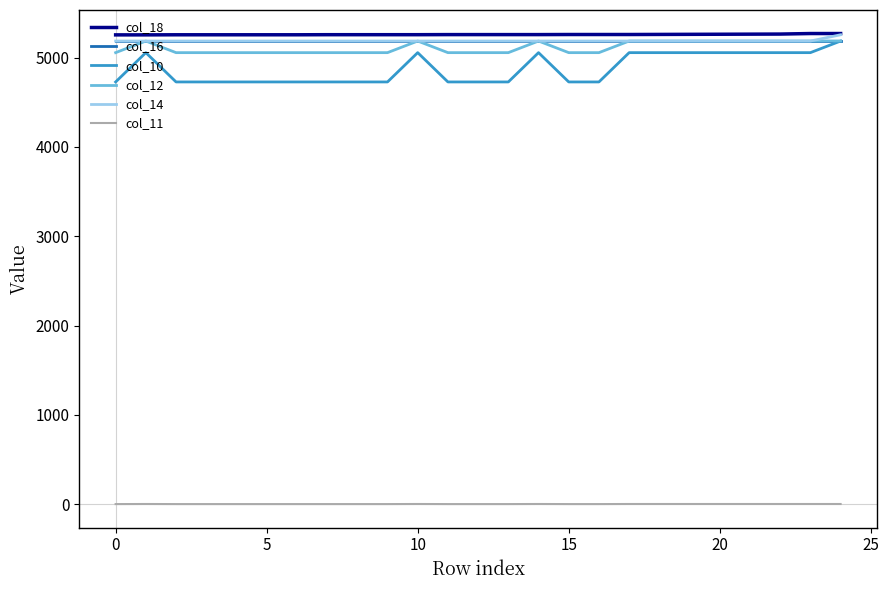

Which series has the largest range (max minus min)?

col_10